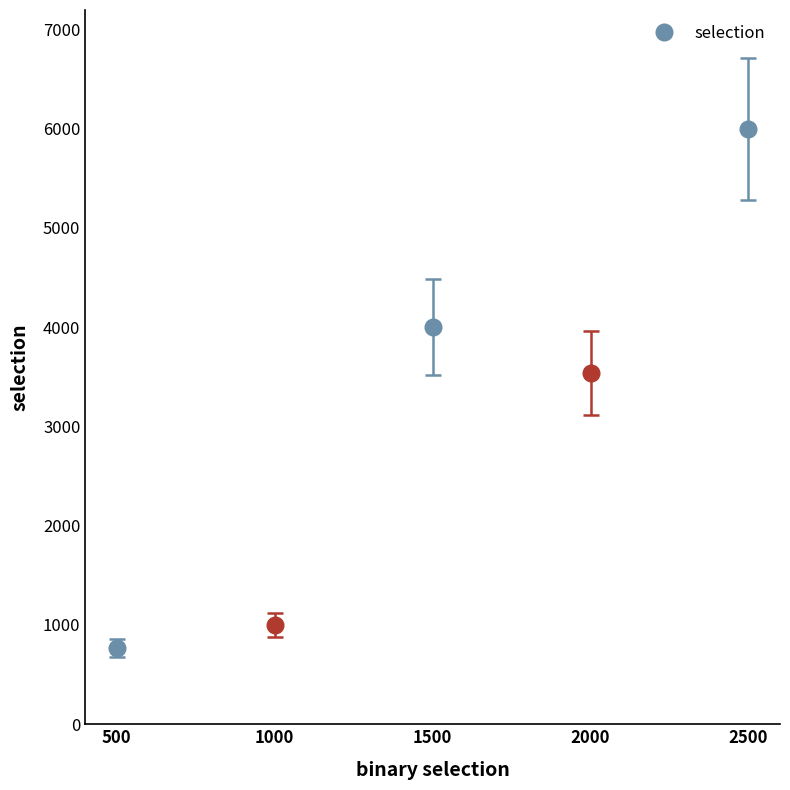

Which has a higher value, 1000 or 2000?

2000